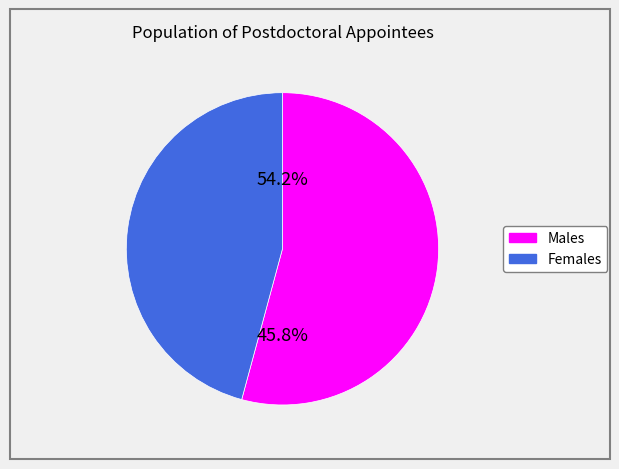

To the nearest percent, what is the difference between the Male and Female slice percentages?

8%